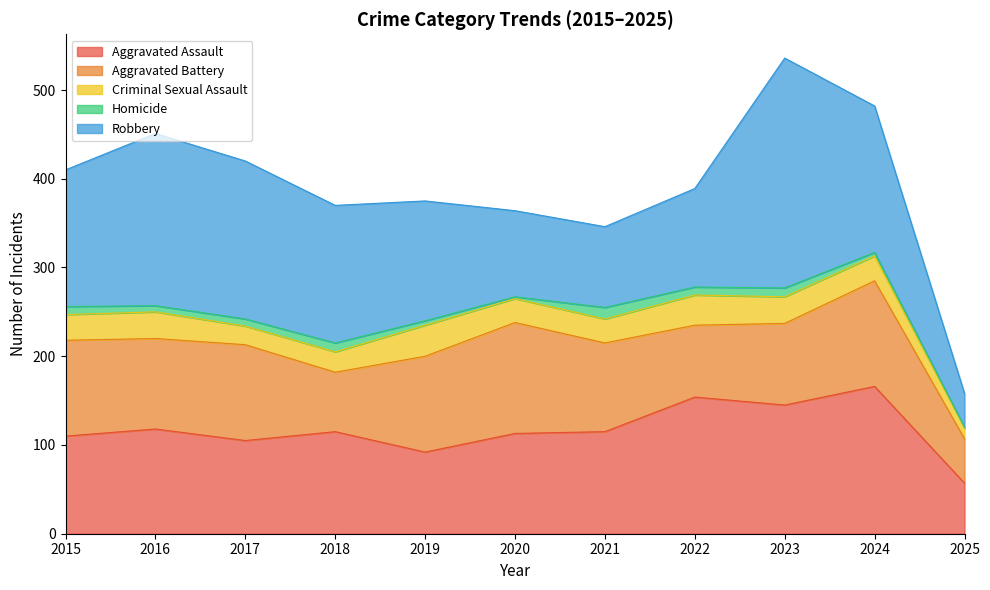

What is the spread (max minus min) of values at 2022?

145